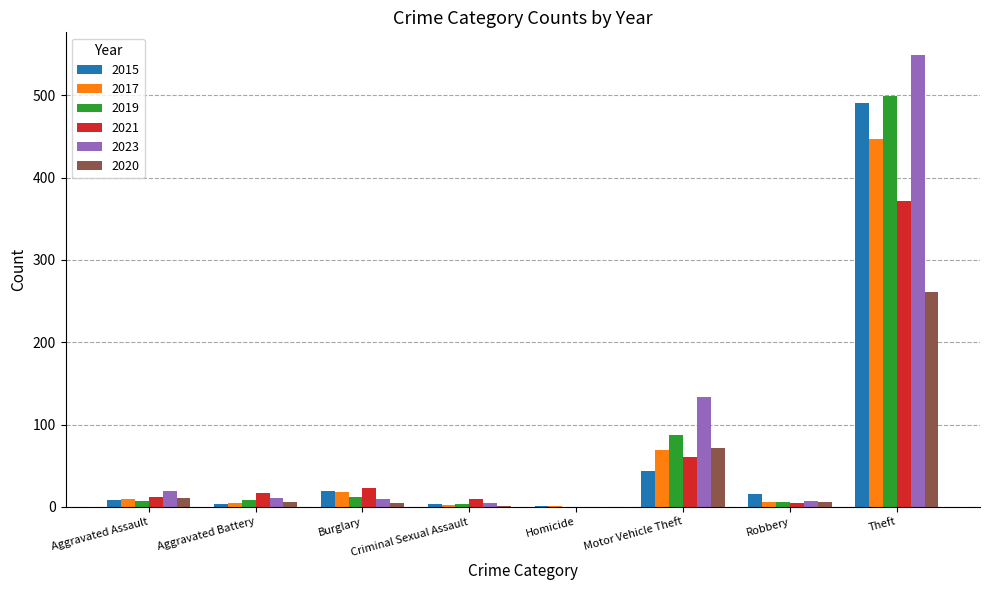

Is it true that 2015 equals 43 at Motor Vehicle Theft?

True